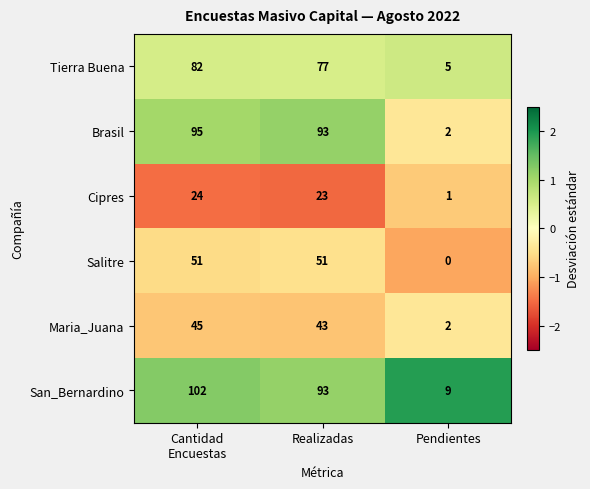

True or false: Brasil has a value of 2 at Pendientes.

True